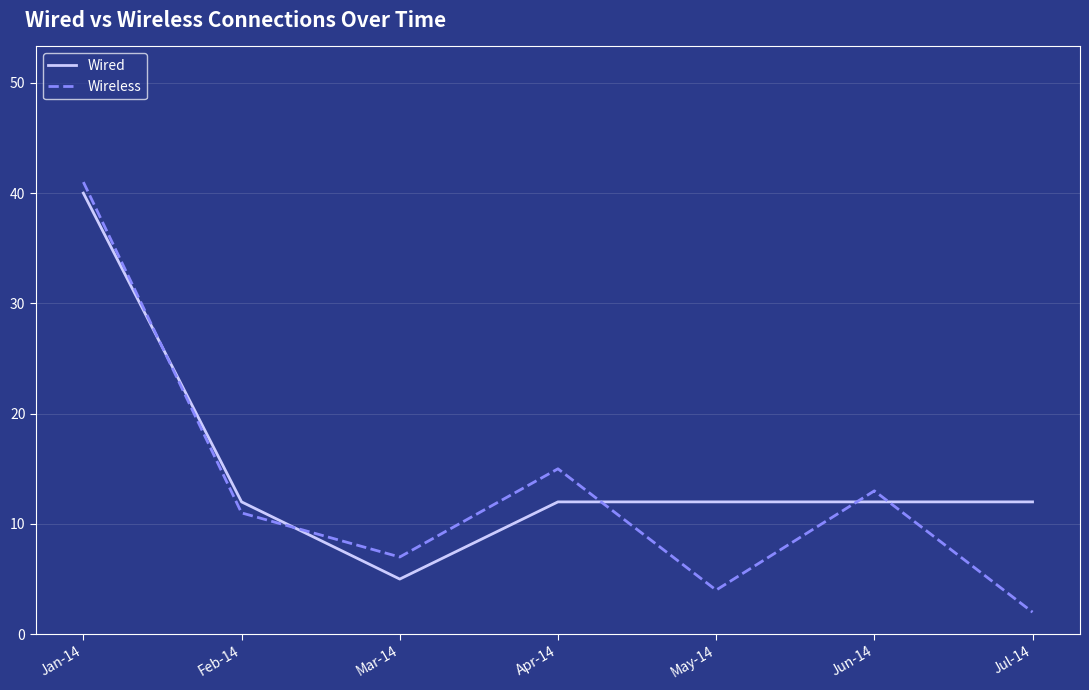

What is the spread (max minus min) of values at May-14?

8